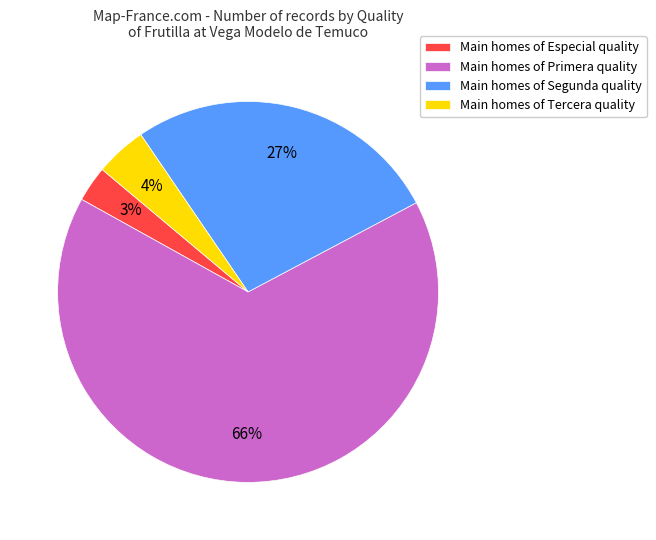

How many segments does this pie chart have?

4